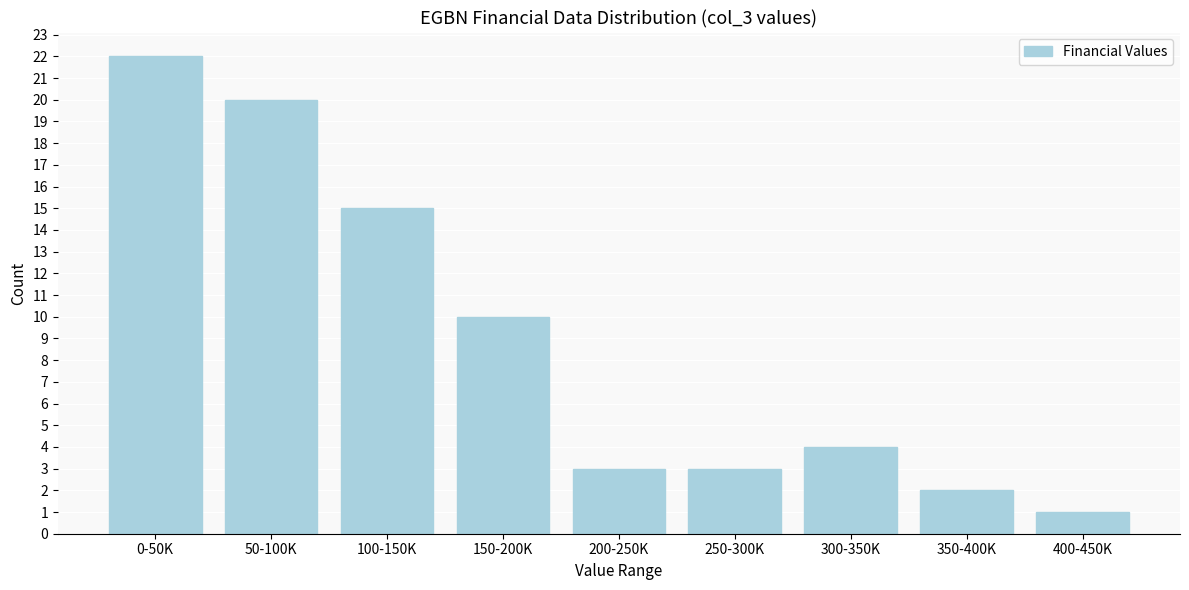

Reading left to right, extract all data points from this chart.

0-50K=22	50-100K=20	100-150K=15	150-200K=10	200-250K=3	250-300K=3	300-350K=4	350-400K=2	400-450K=1